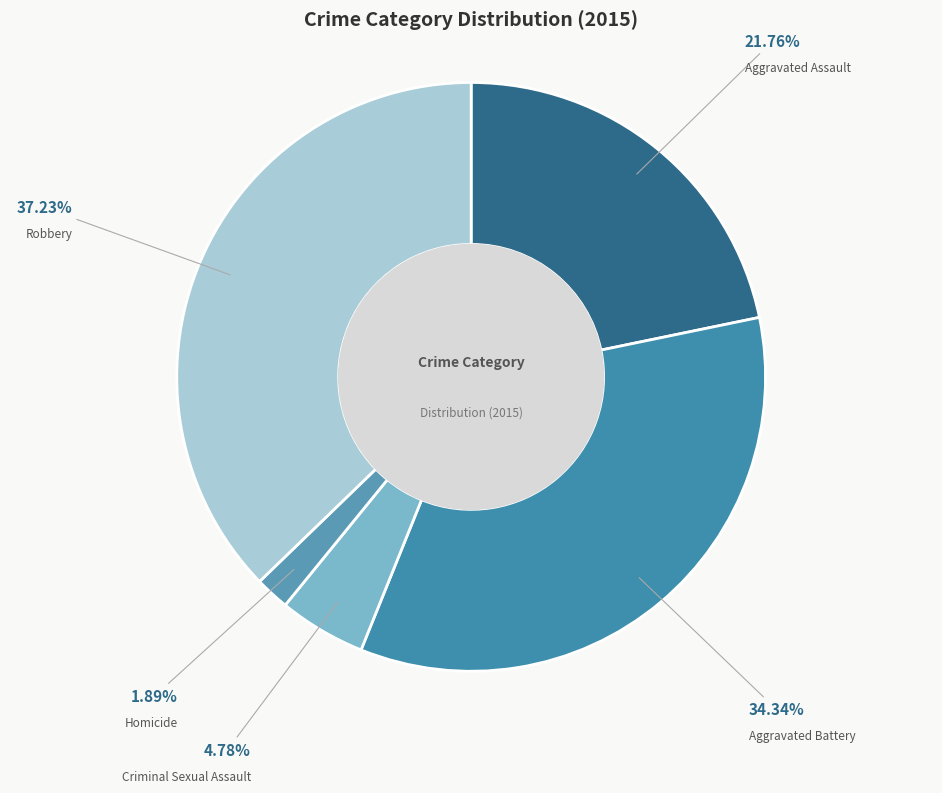

What percentage do Aggravated Battery and Aggravated Assault together represent?

56.1%